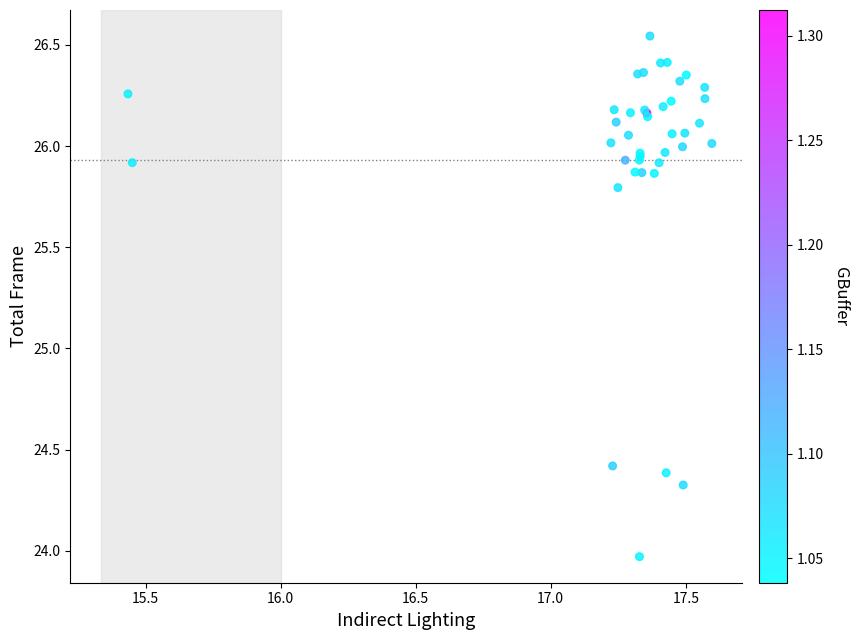

What Y value in the scatter plot is closest to 25?

24.4